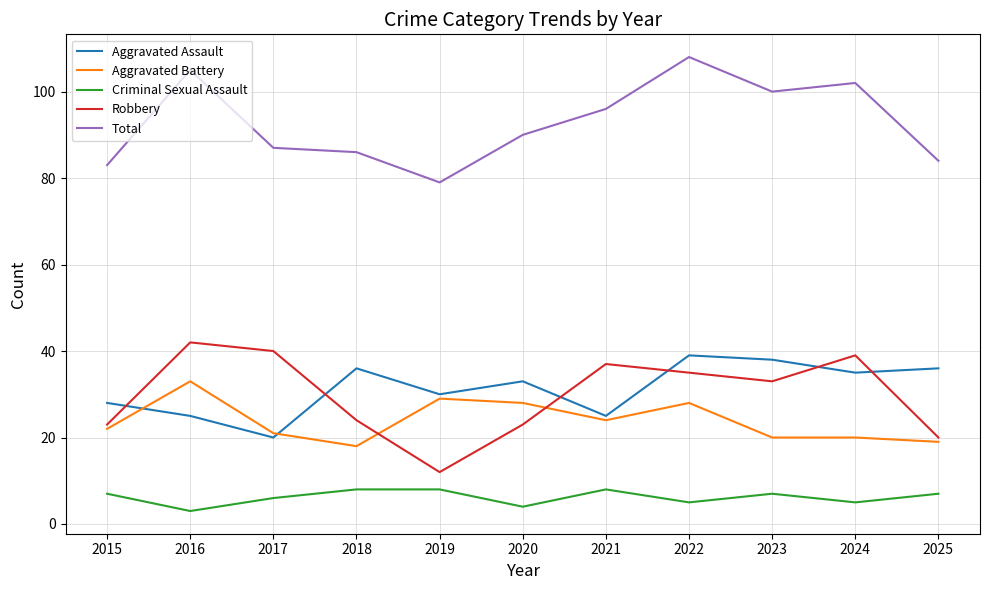

Reading left to right, what are all the values shown in this chart?

Aggravated Assault: 2015=28	2016=25	2017=20	2018=36	2019=30	2020=33	2021=25	2022=39	2023=38	2024=35	2025=36
Aggravated Battery: 2015=22	2016=33	2017=21	2018=18	2019=29	2020=28	2021=24	2022=28	2023=20	2024=20	2025=19
Criminal Sexual Assault: 2015=7	2016=3	2017=6	2018=8	2019=8	2020=4	2021=8	2022=5	2023=7	2024=5	2025=7
Robbery: 2015=23	2016=42	2017=40	2018=24	2019=12	2020=23	2021=37	2022=35	2023=33	2024=39	2025=20
Total: 2015=83	2016=105	2017=87	2018=86	2019=79	2020=90	2021=96	2022=108	2023=100	2024=102	2025=84